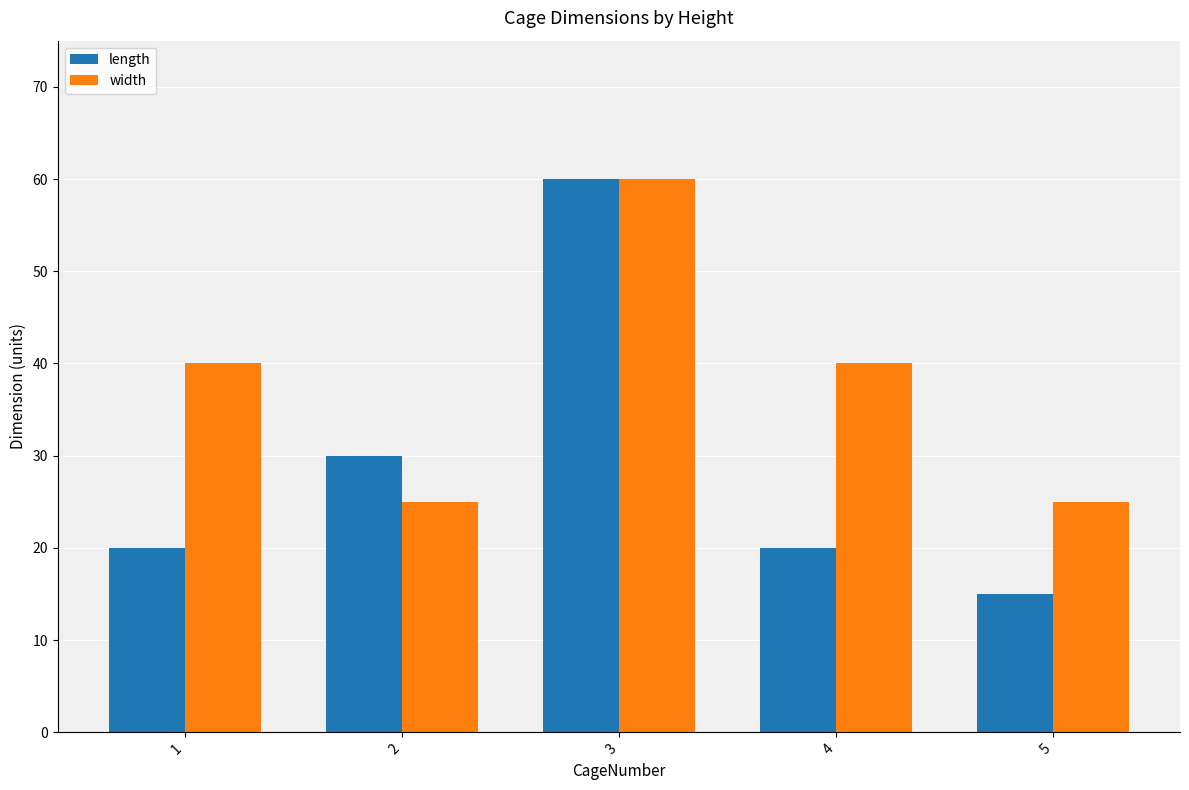

Which category has the lowest value in the length series?

5